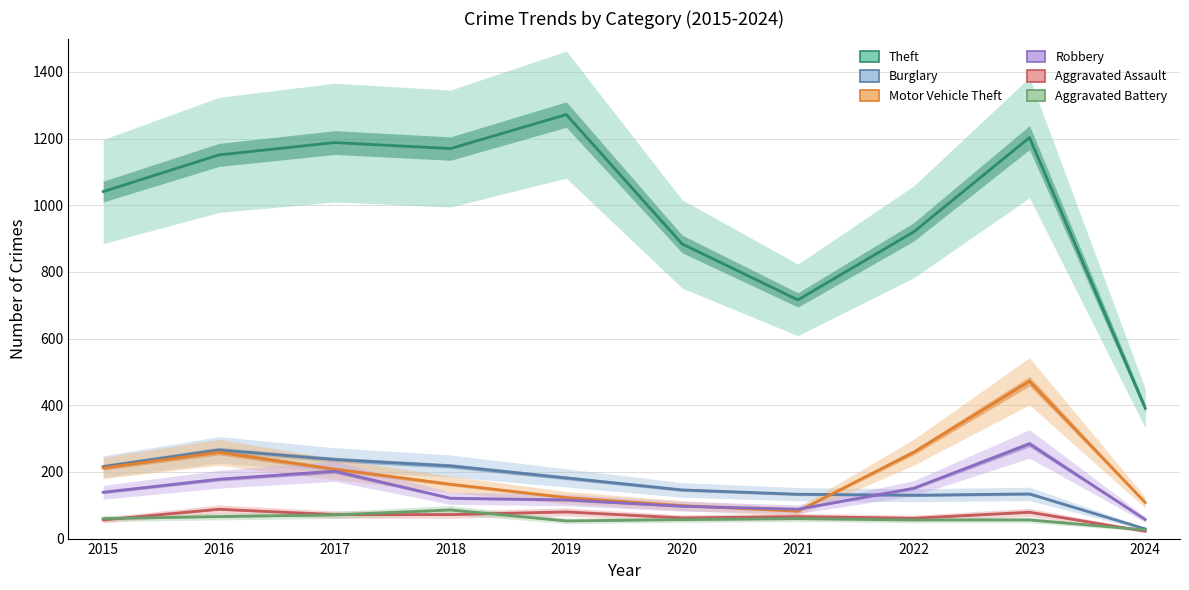

How many categories are shown in the chart?

10